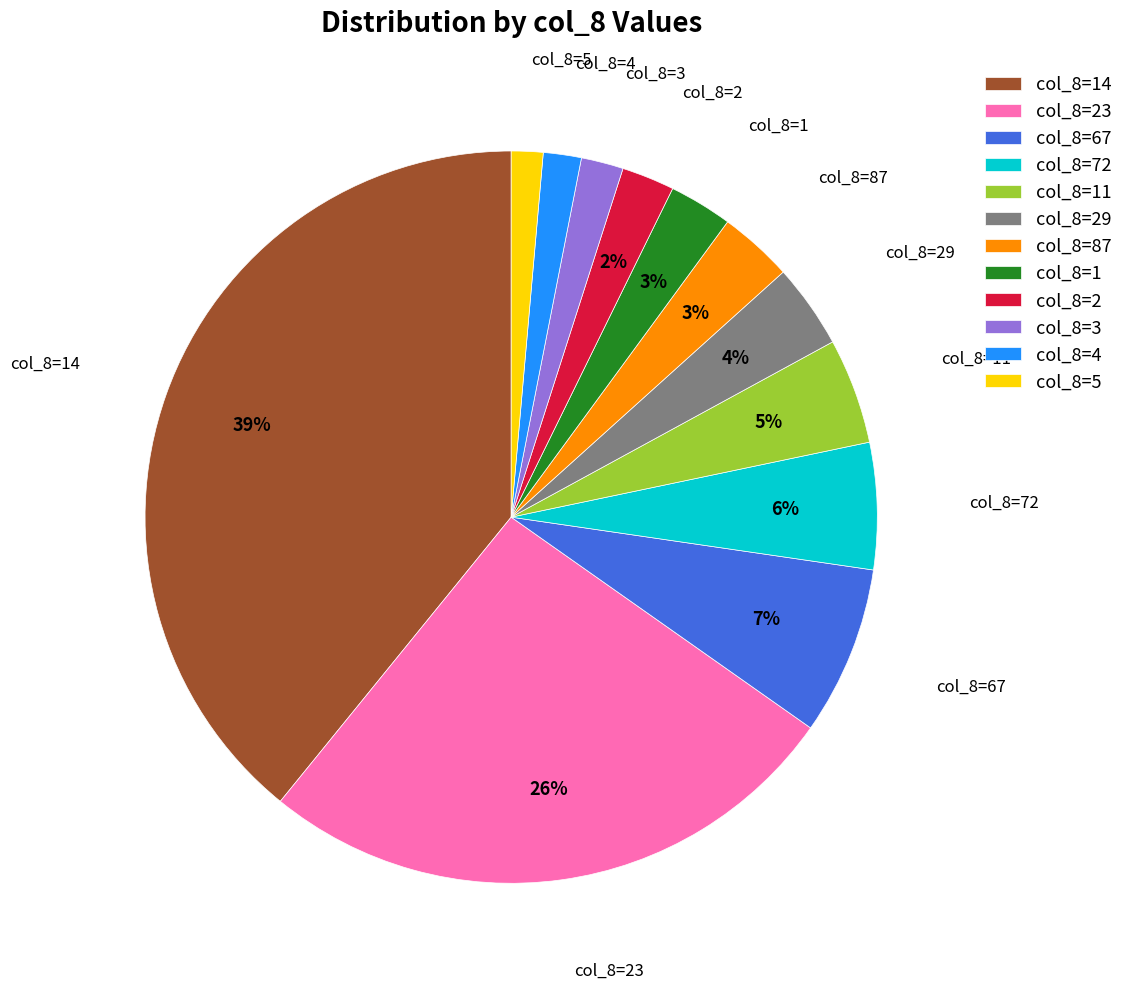

The col_8=5 slice represents 1% of the pie. True or false?

True